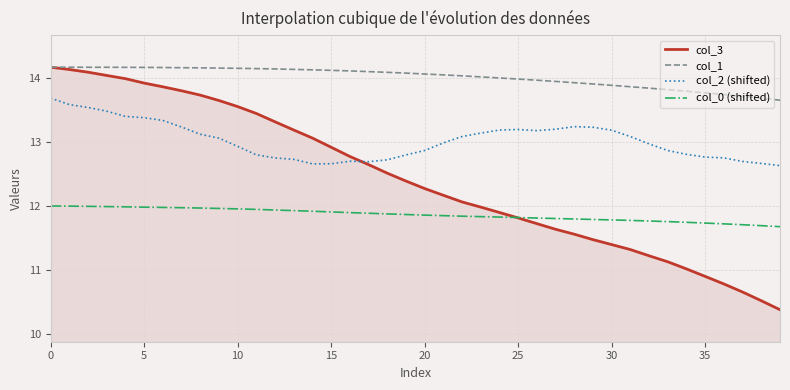

Rank the series by their average value, from lowest to highest.

col_0 (shifted), col_3, col_2 (shifted), col_1